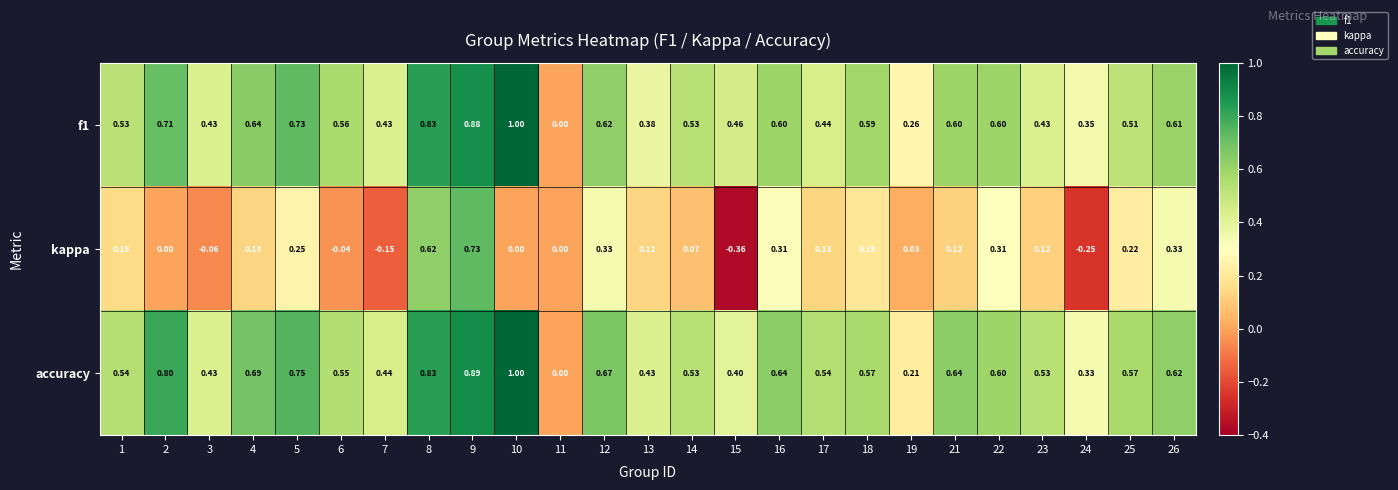

Which series changed the most between 6 and 14?

kappa